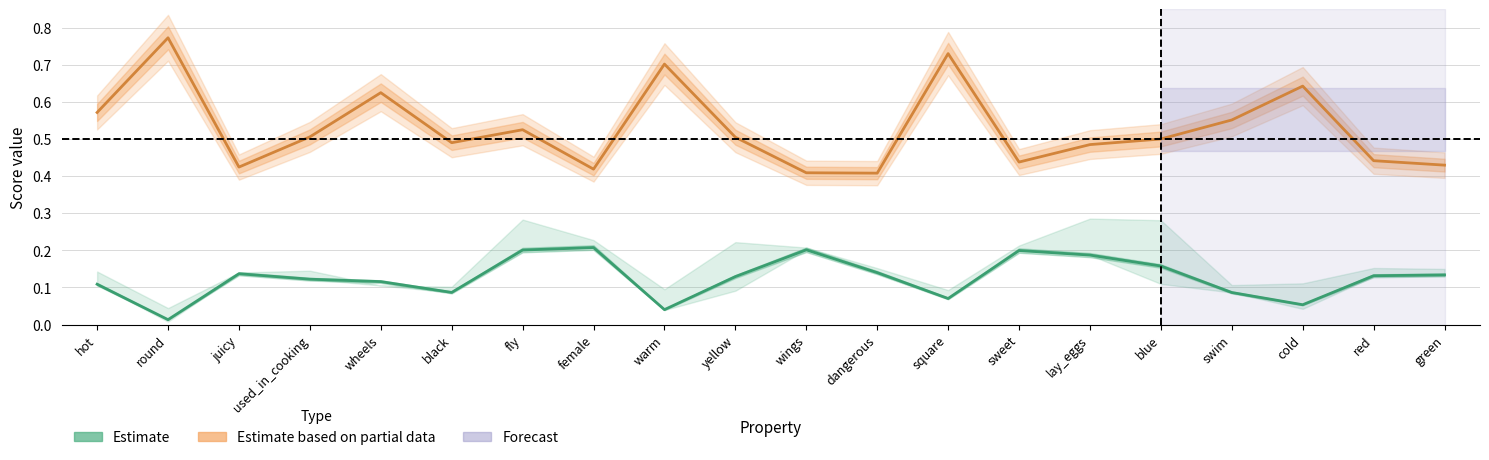

Does the chart display data point markers on the line(s)?

No